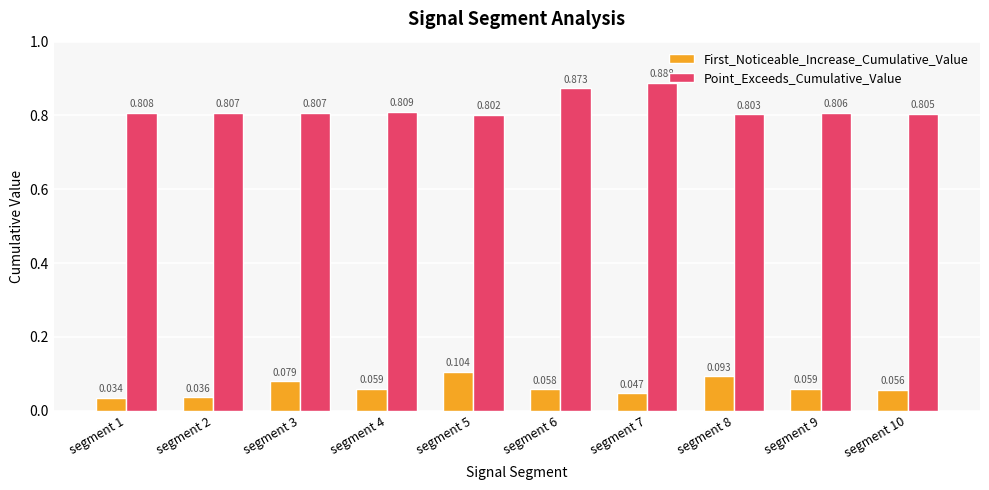

Is the value of First_Noticeable_Increase_Cumulative_Value at segment 4 greater than the value of Point_Exceeds_Cumulative_Value at segment 5?

No